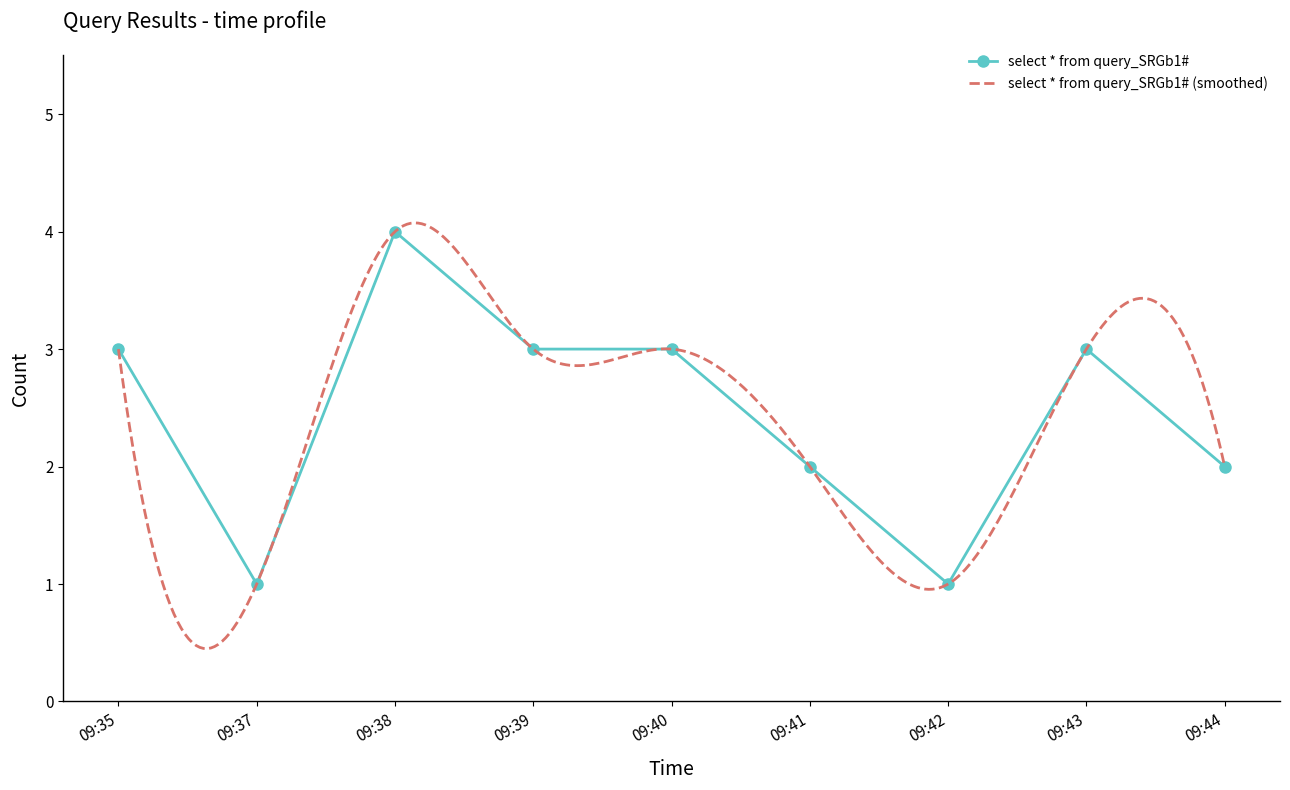

The value of select * from query_SRGb1# at 09:35 is 5. True or false?

False